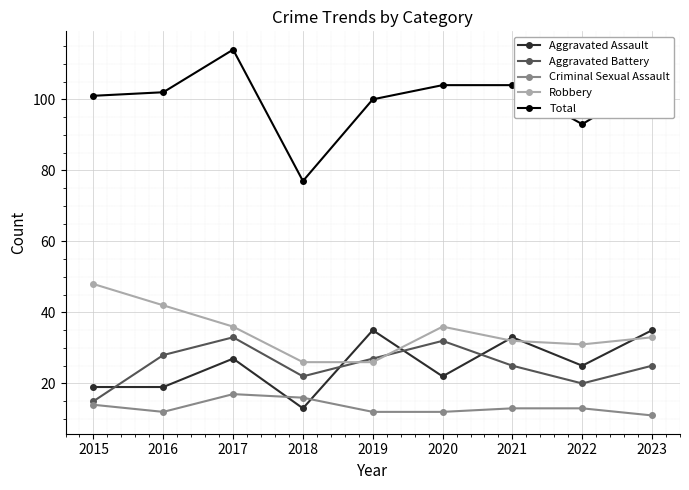

Rank the series at 2022 from highest to lowest value.

Total, Robbery, Aggravated Assault, Aggravated Battery, Criminal Sexual Assault